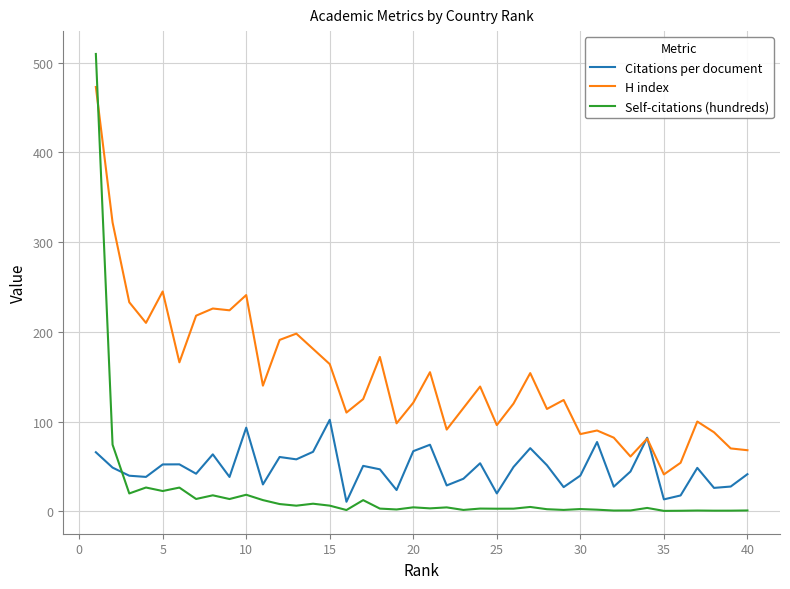

How many lines are shown in the chart?

3